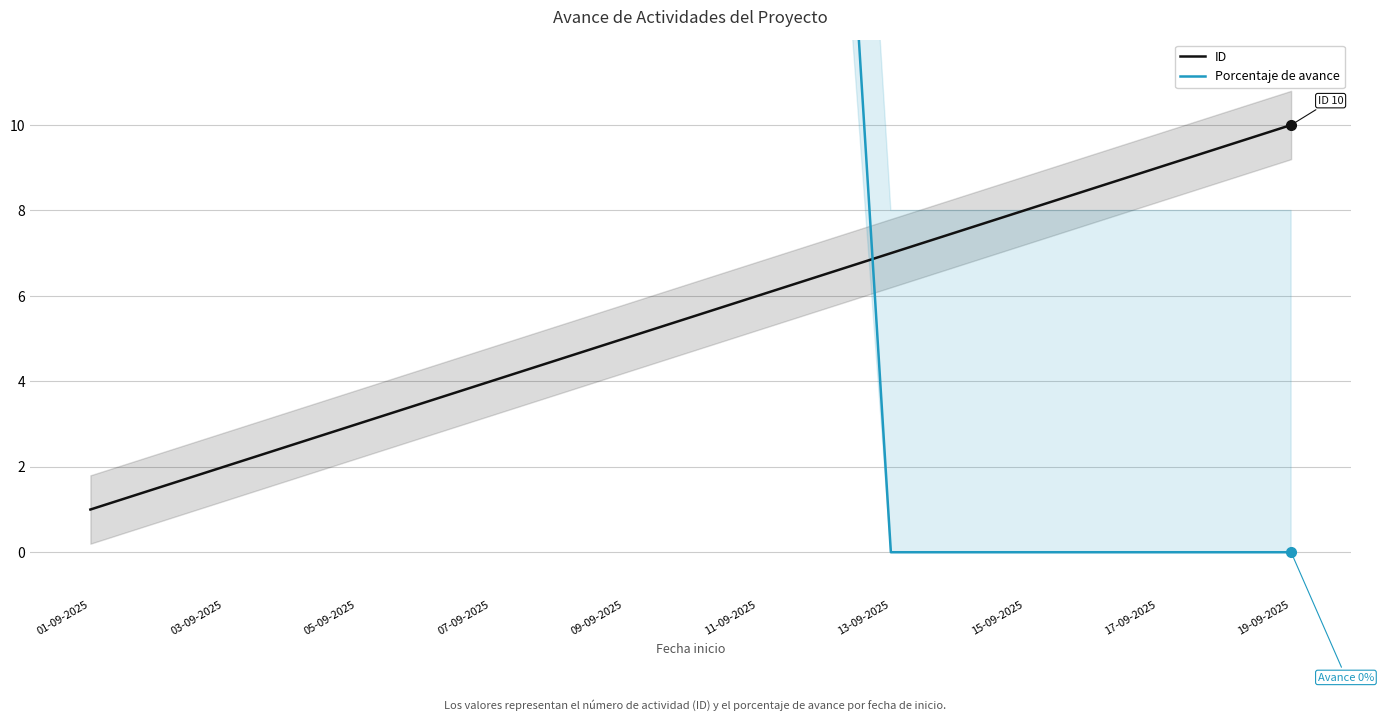

What position from the left is 03-09-2025?

2